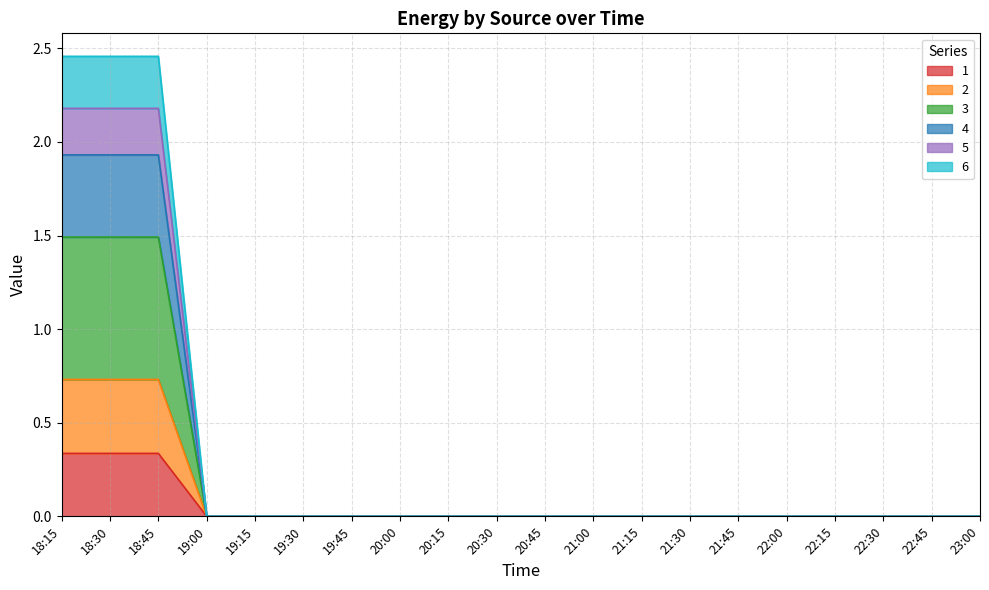

True or false: 3 and 1 intersect in this chart.

False